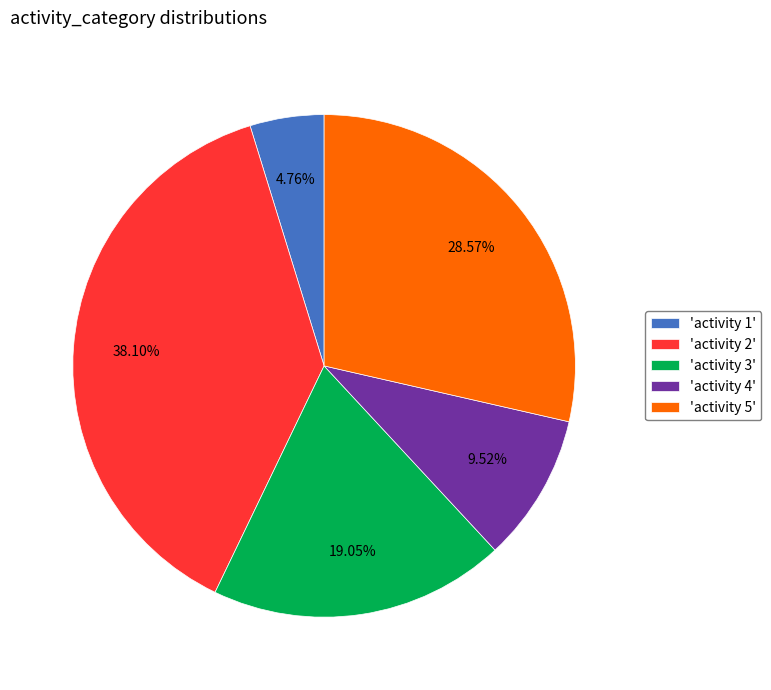

Is 'activity 5' the majority of the pie?

No